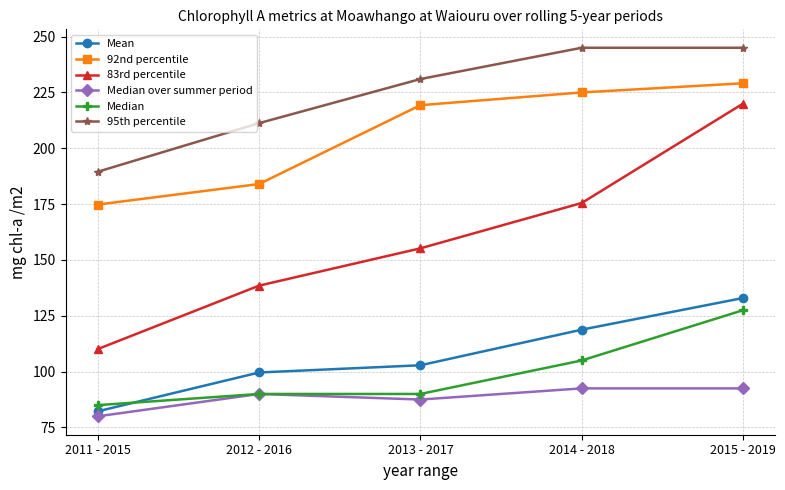

Which series changed the most between 2012 - 2016 and 2015 - 2019?

83rd percentile